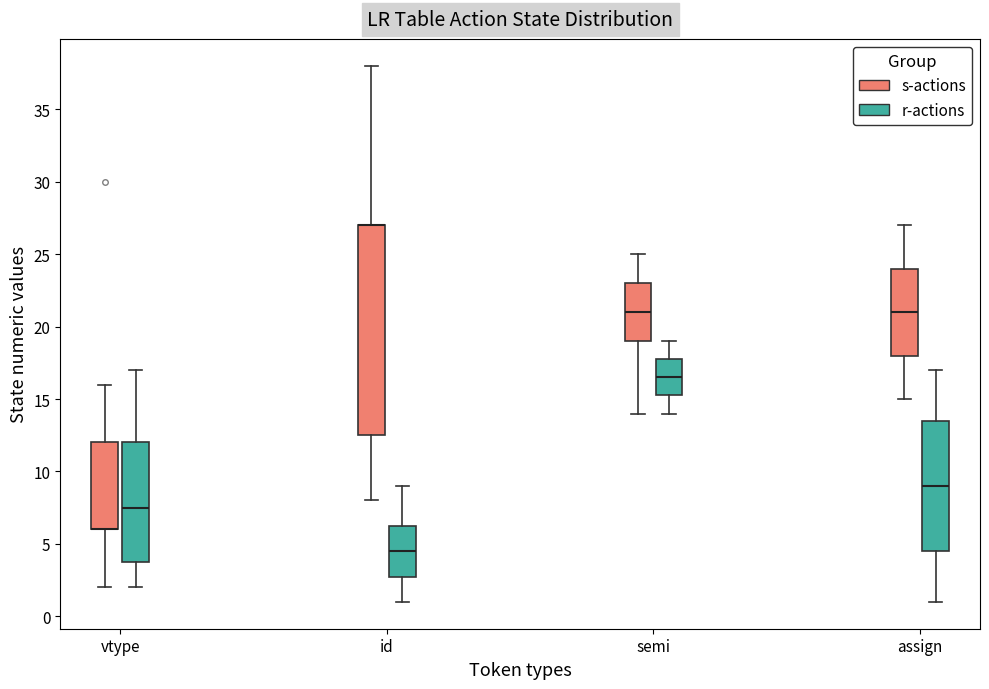

Where is the upper edge of the box for vtype (r-actions) on the y-axis? The values are not printed on the chart, so give them approximately, as read against the axis.

12.0